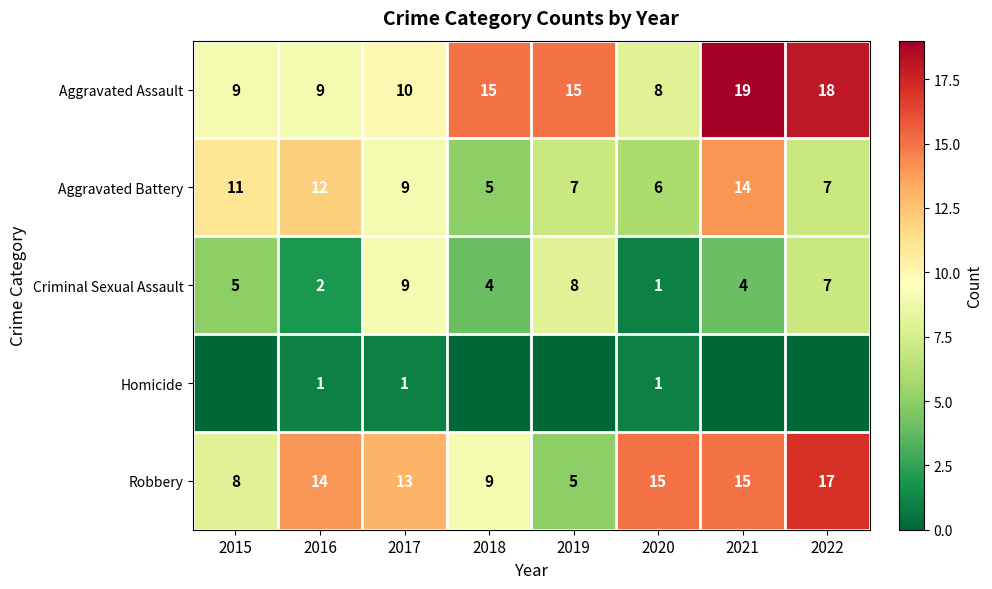

What is the lowest value of the Aggravated Assault series?

8